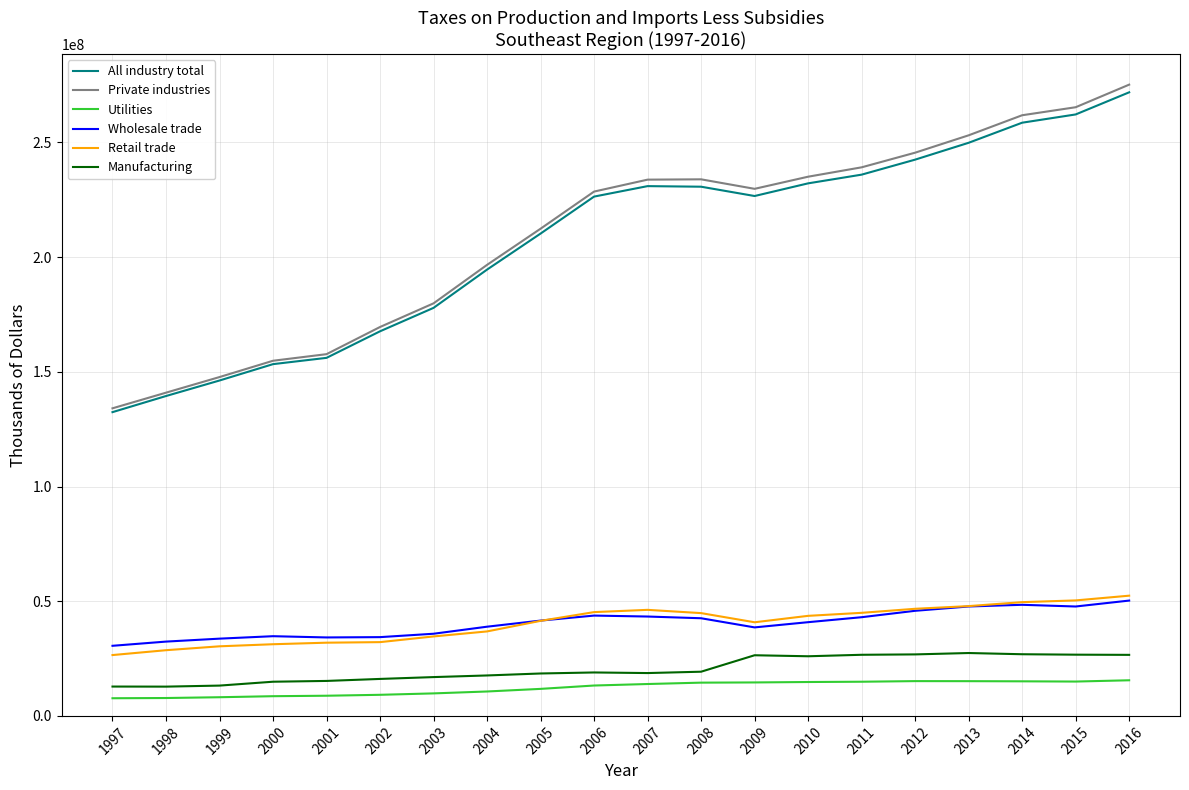

Which series has the widest spread of values?

Private industries